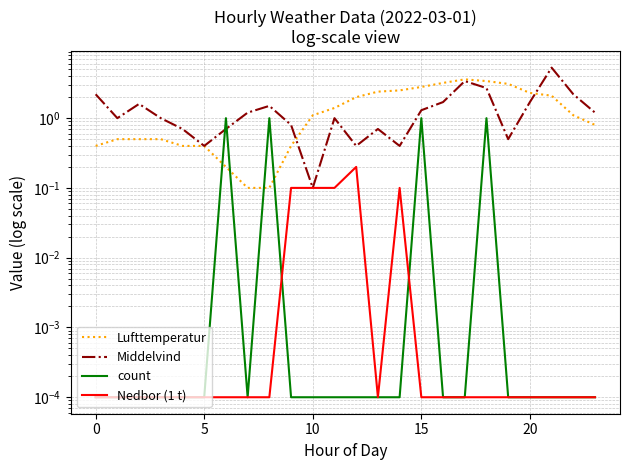

Which series has the widest spread of values?

Middelvind